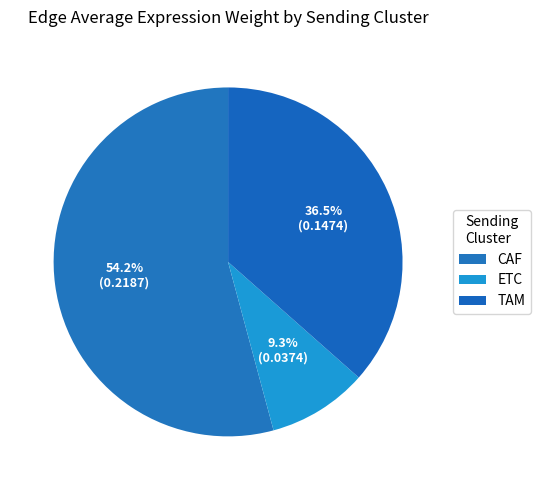

How many slices are in this pie chart?

3